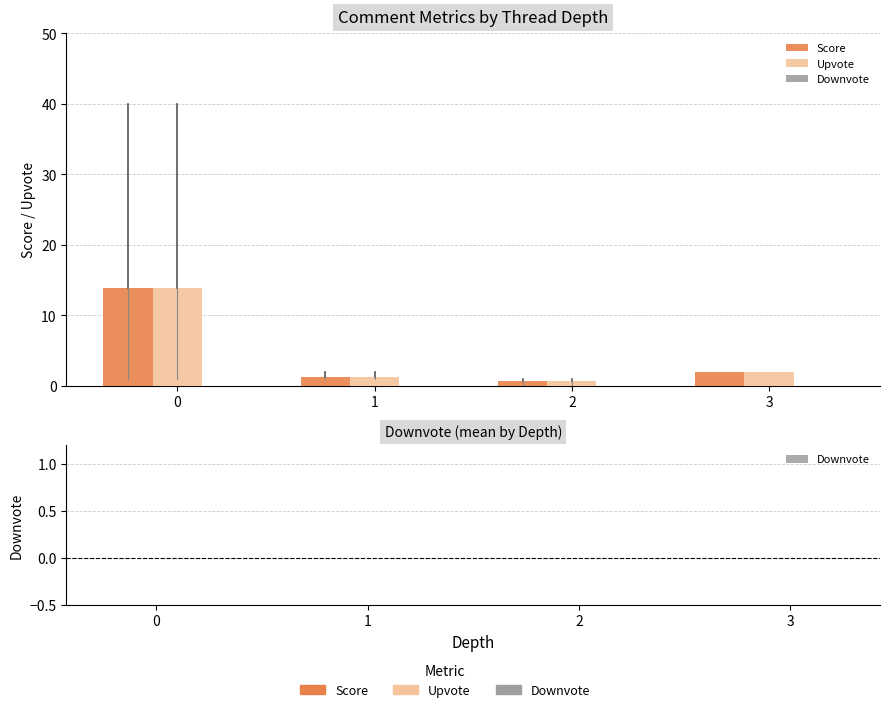

What is the total value across all series at 1?

2.7